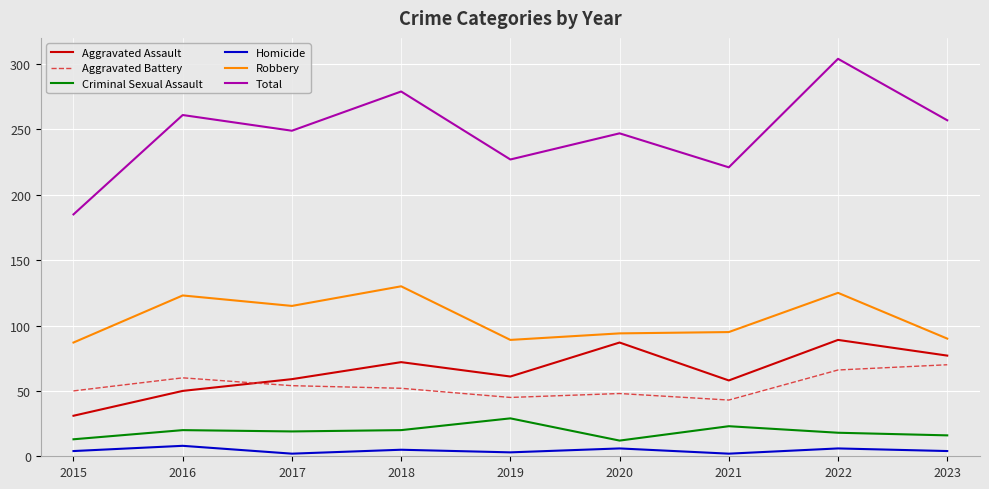

Which category has the highest value in the Aggravated Battery series?

2023